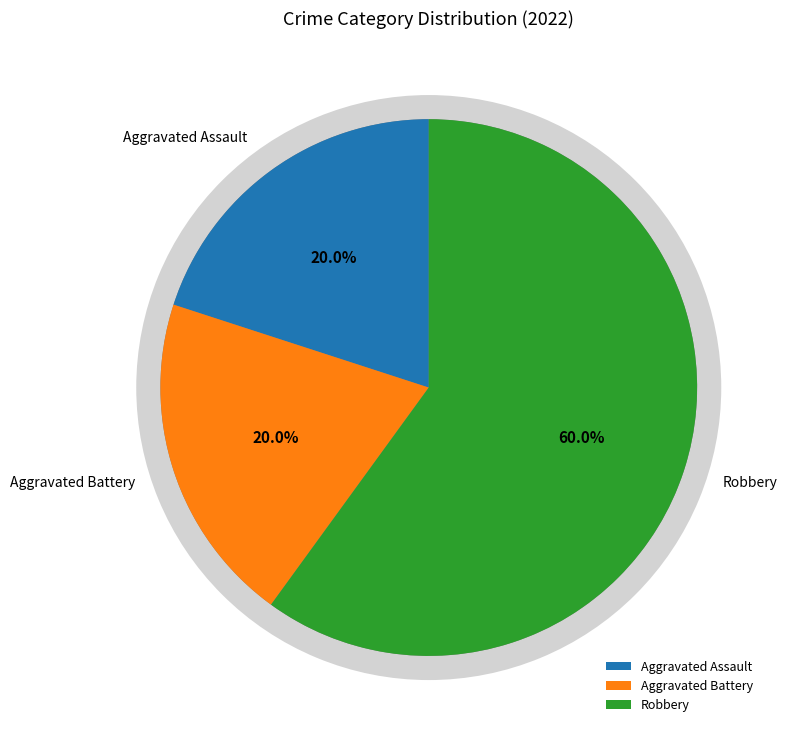

To the nearest percent, what portion does Aggravated Battery represent?

20%